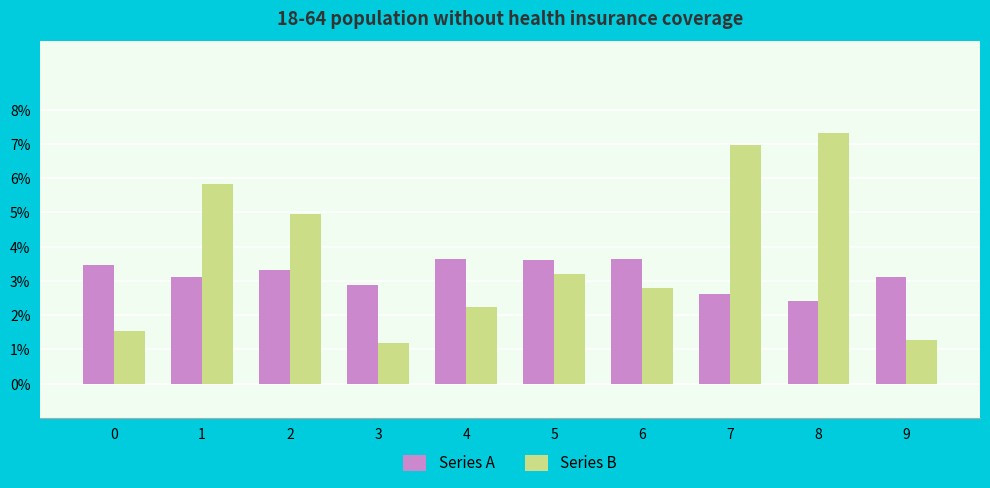

Between 2 and 7, which series saw the biggest shift?

Series B